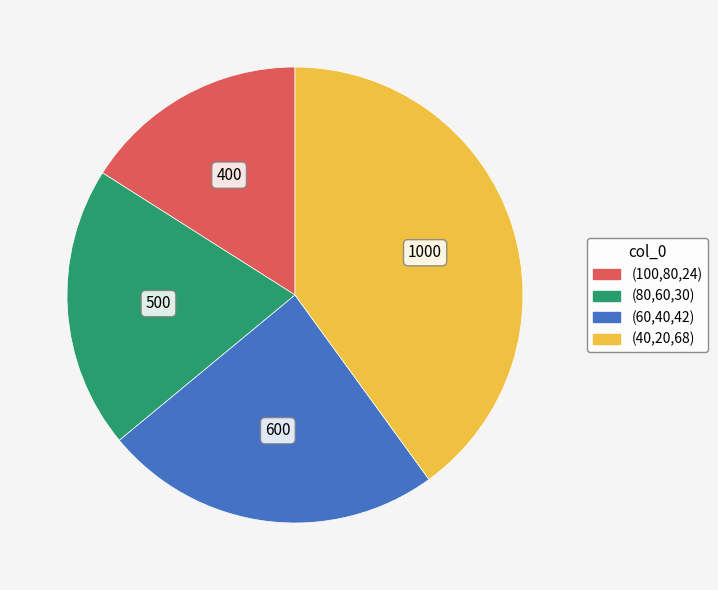

Is it true that (40,20,68) is 27% of the pie?

False